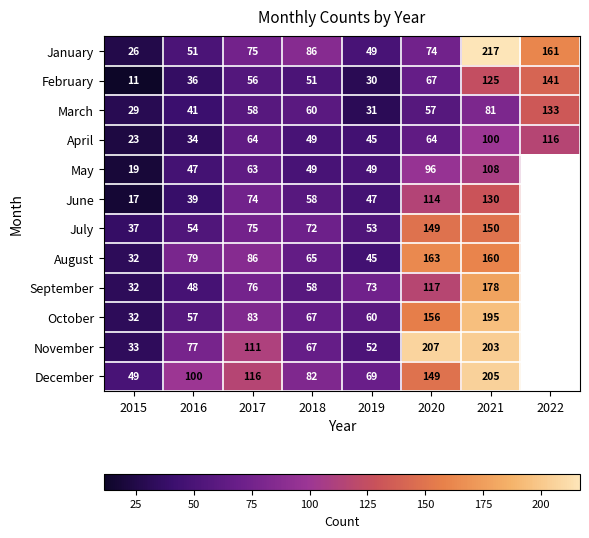

List the labels in order of February value, largest first.

2022, 2021, 2020, 2017, 2018, 2016, 2019, 2015